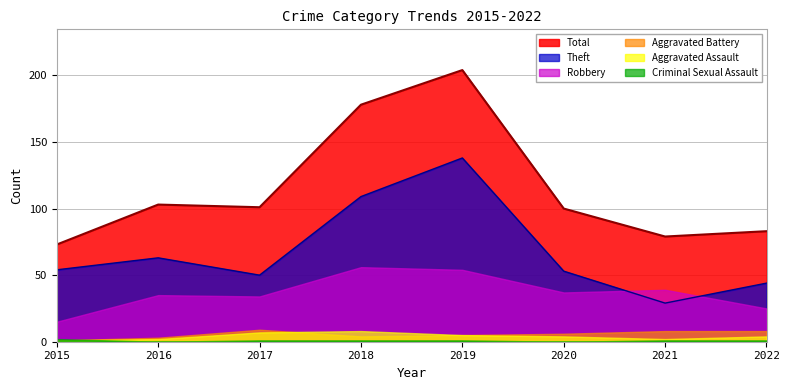

At which label does Aggravated Battery first exceed 6?

2017